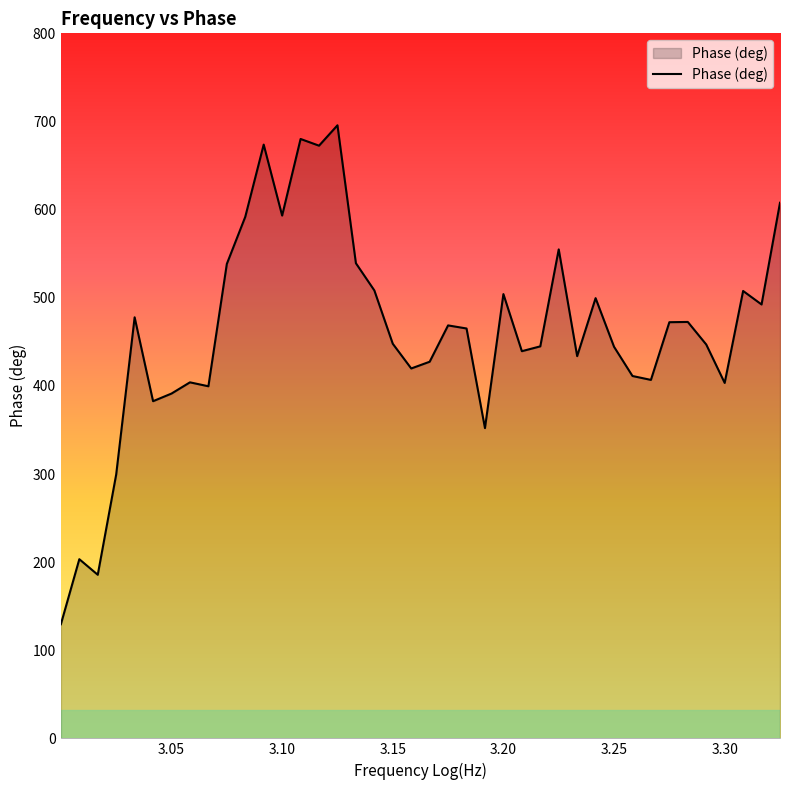

What is the greatest value displayed?

695.8